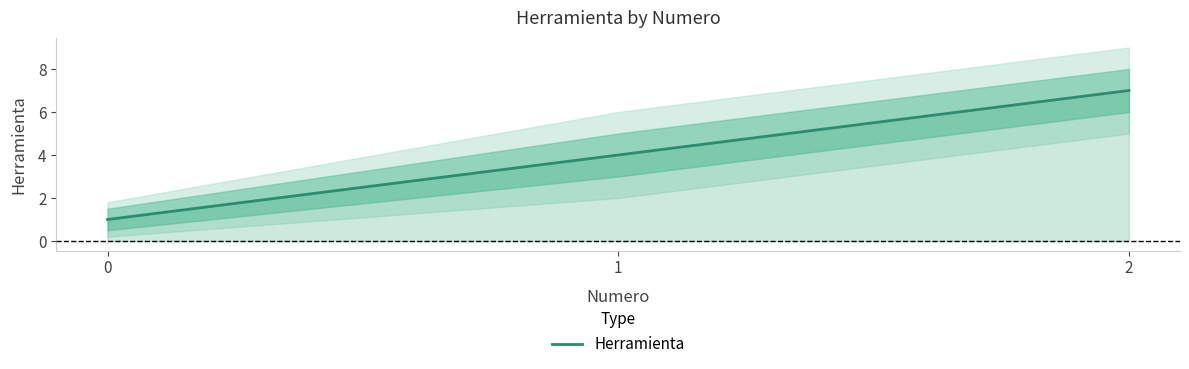

Reading right to left, transcribe all the data shown in this chart.

7	4	1